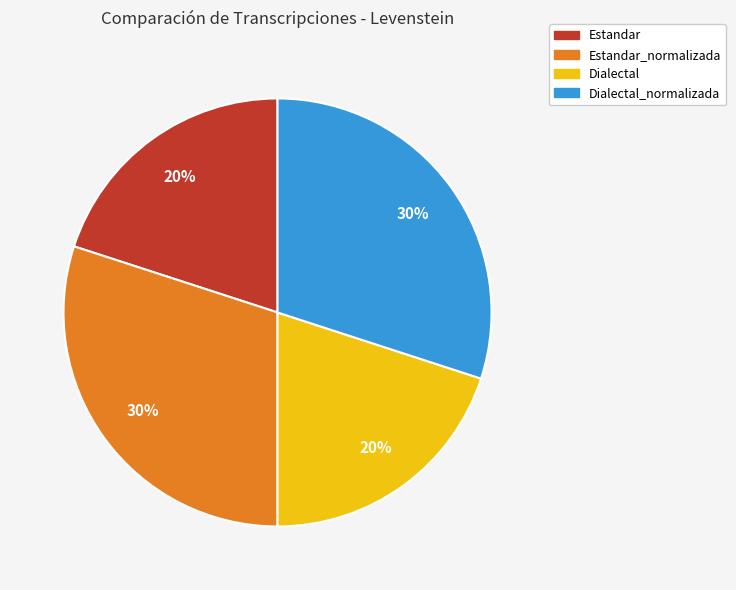

Approximately how many times larger is the value at Dialectal compared to Estandar?

1.0